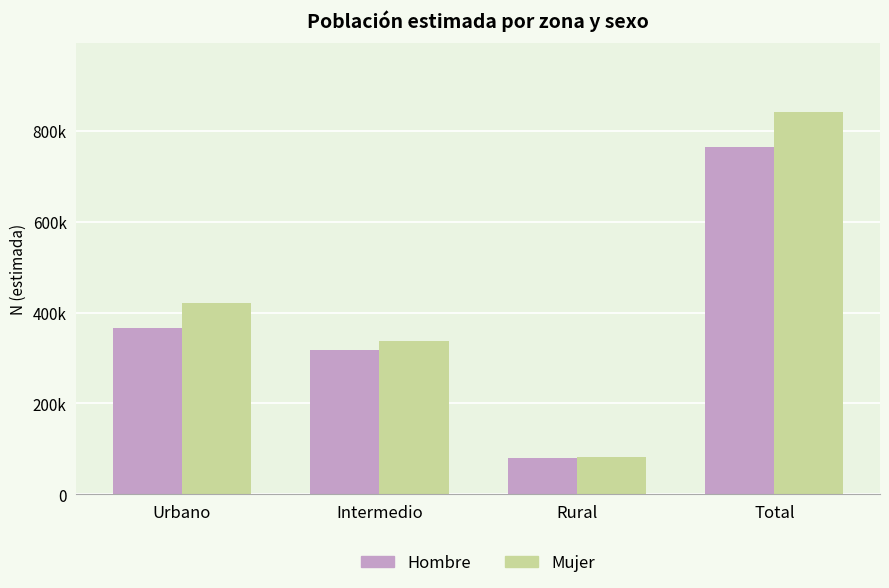

Which series has the largest total across all categories?

Mujer